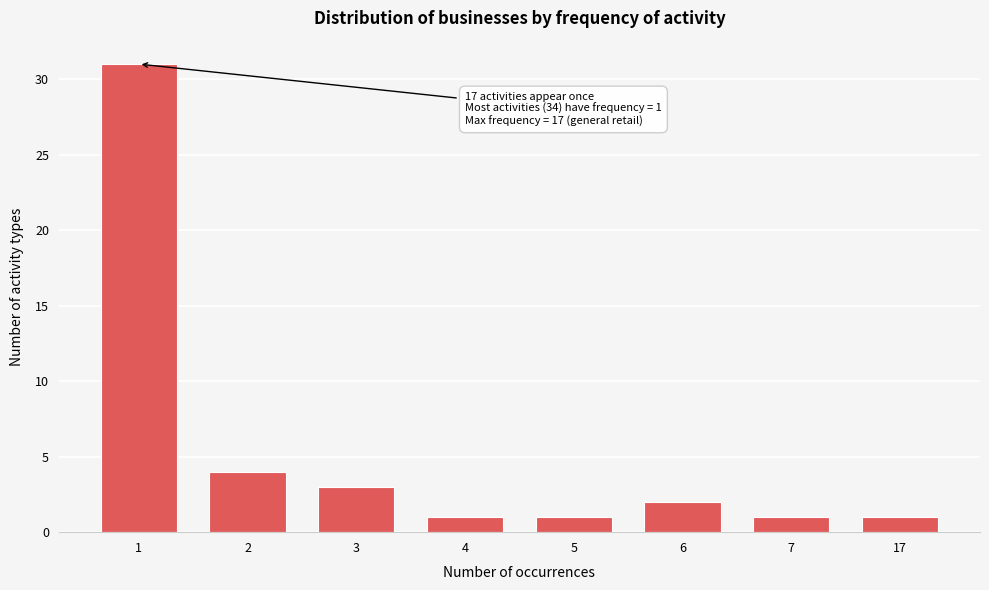

Reading left to right, what are all the values shown in this chart?

31	4	3	1	1	2	1	1